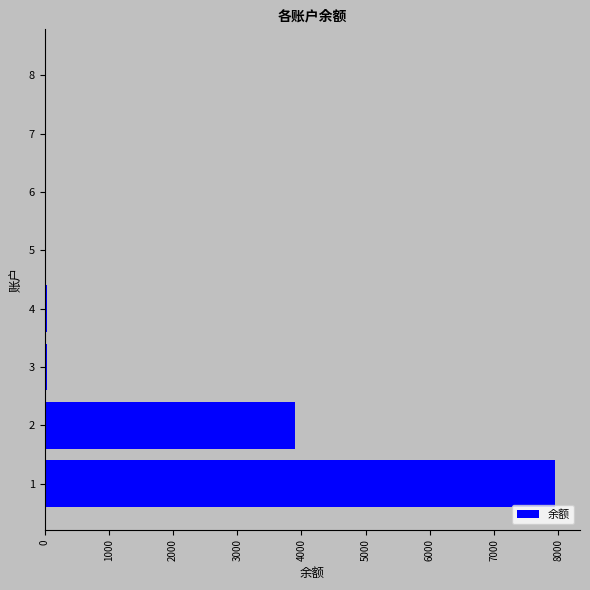

Is it true that the value at 2 is 3896.6?

True